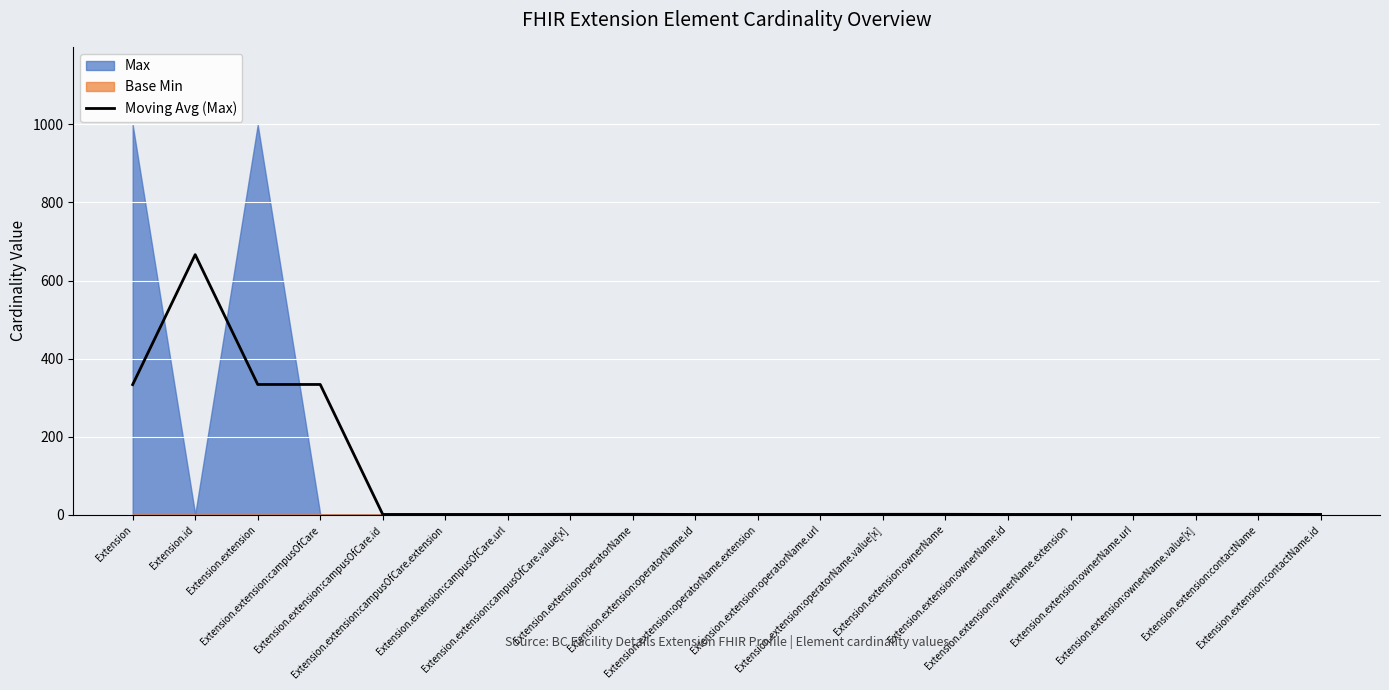

Reading right to left, list all the values displayed in this chart.

Extension.extension:contactName.id=0.7	Extension.extension:contactName=1.0	Extension.extension:ownerName.value[x]=1.0	Extension.extension:ownerName.url=0.7	Extension.extension:ownerName.extension=0.7	Extension.extension:ownerName.id=0.7	Extension.extension:ownerName=1.0	Extension.extension:operatorName.value[x]=1.0	Extension.extension:operatorName.url=0.7	Extension.extension:operatorName.extension=0.7	Extension.extension:operatorName.id=0.7	Extension.extension:operatorName=1.0	Extension.extension:campusOfCare.value[x]=1.0	Extension.extension:campusOfCare.url=0.7	Extension.extension:campusOfCare.extension=0.7	Extension.extension:campusOfCare.id=0.7	Extension.extension:campusOfCare=333.7	Extension.extension=333.7	Extension.id=666.3	Extension=333.3